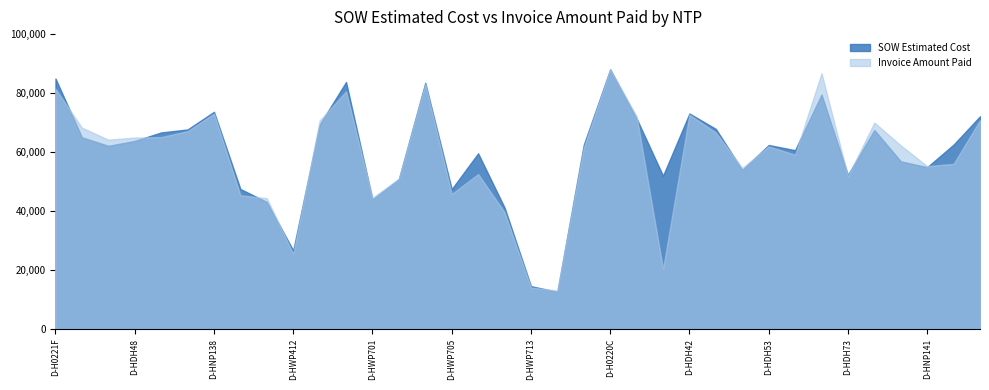

How many lines are shown in the chart?

2